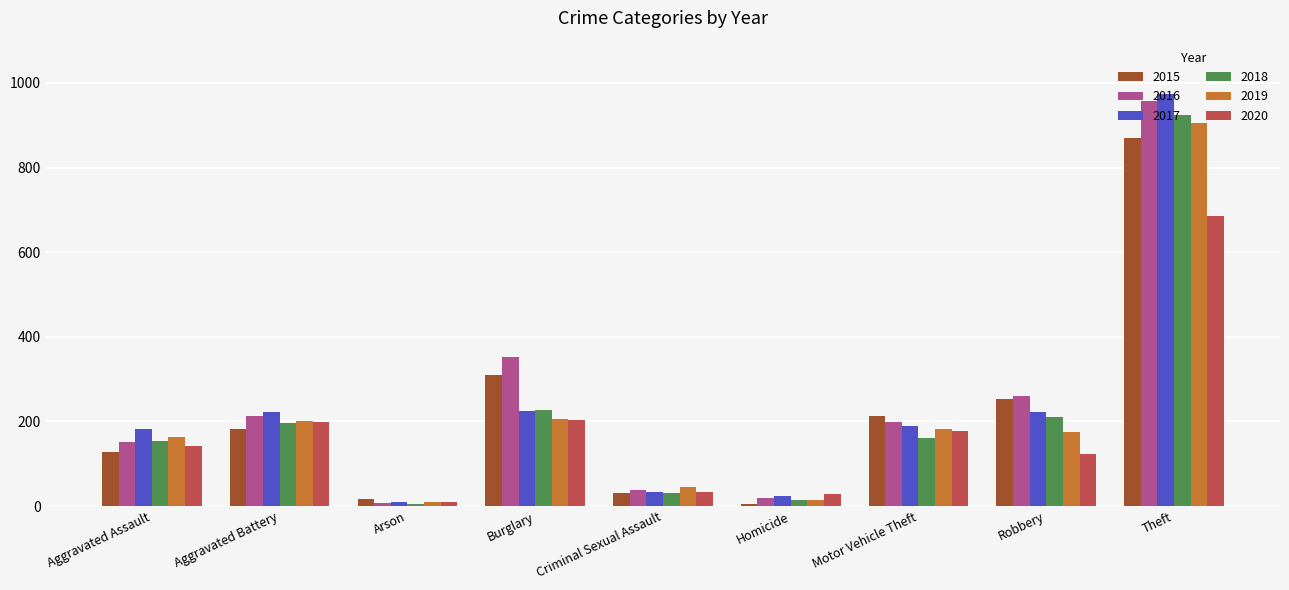

What is the difference between the second highest and minimum values in the 2020 series?

195